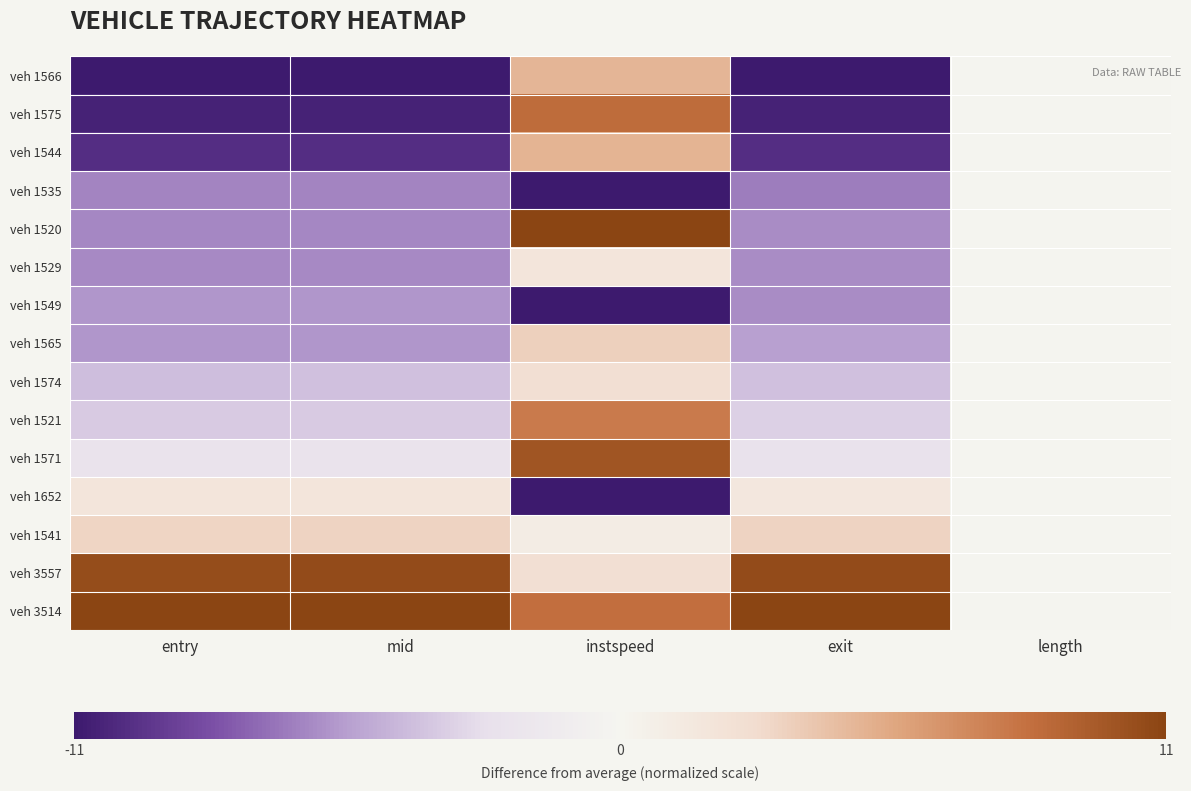

Which has a higher value, exit or instspeed?

instspeed